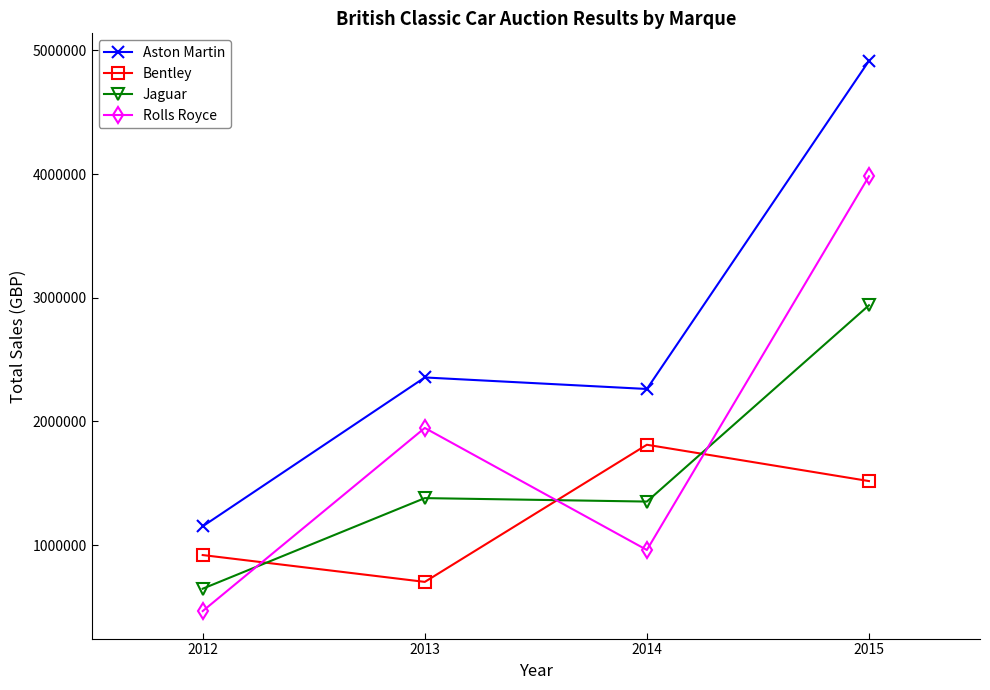

What is the difference between the Jaguar values at 2013 and 2014?

28000